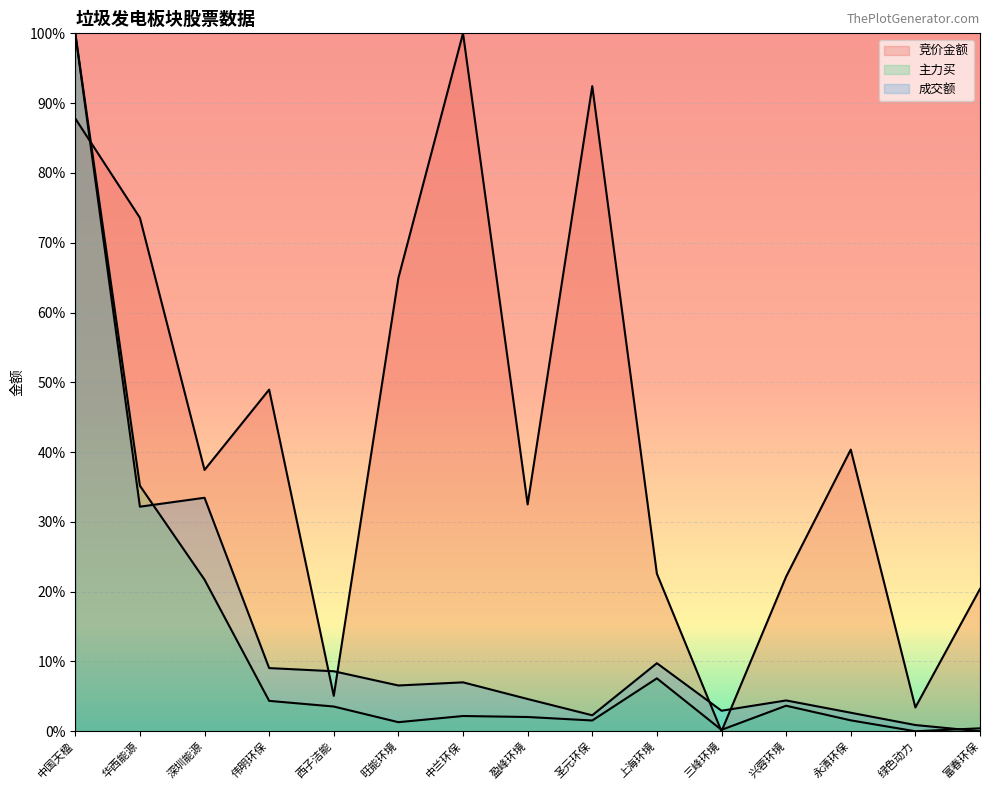

At which category is the sum across all series the highest?

中国天楹